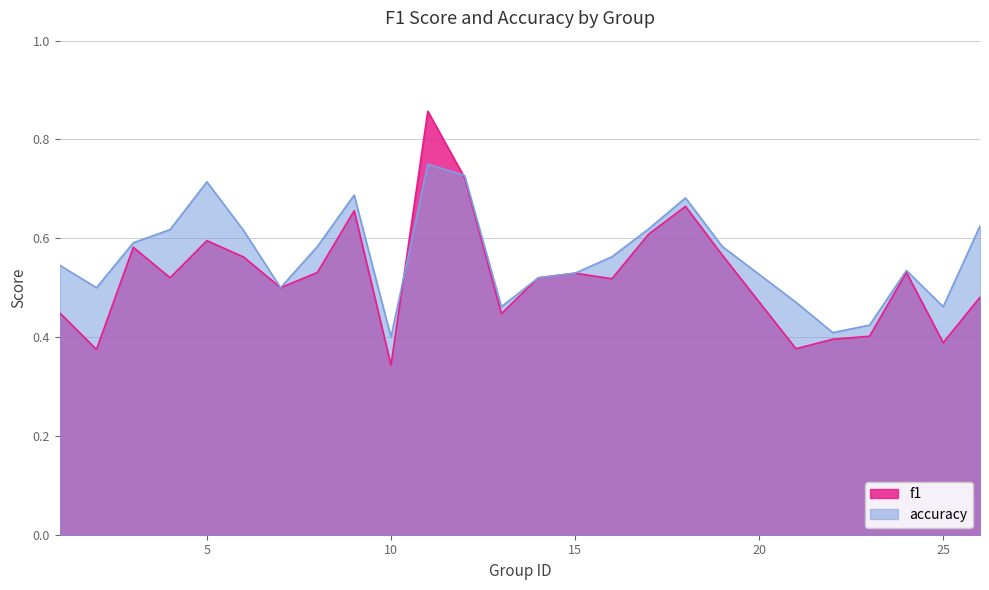

Reading left to right, transcribe all the data shown in this chart.

f1: 1=0.4	2=0.4	3=0.6	4=0.5	5=0.6	6=0.6	7=0.5	8=0.5	9=0.7	10=0.3	11=0.9	12=0.7	13=0.4	14=0.5	15=0.5	16=0.5	17=0.6	18=0.7	19=0.6	21=0.4	22=0.4	23=0.4	24=0.5	25=0.4	26=0.5
accuracy: 1=0.5	2=0.5	3=0.6	4=0.6	5=0.7	6=0.6	7=0.5	8=0.6	9=0.7	10=0.4	11=0.8	12=0.7	13=0.5	14=0.5	15=0.5	16=0.6	17=0.6	18=0.7	19=0.6	21=0.5	22=0.4	23=0.4	24=0.5	25=0.5	26=0.6